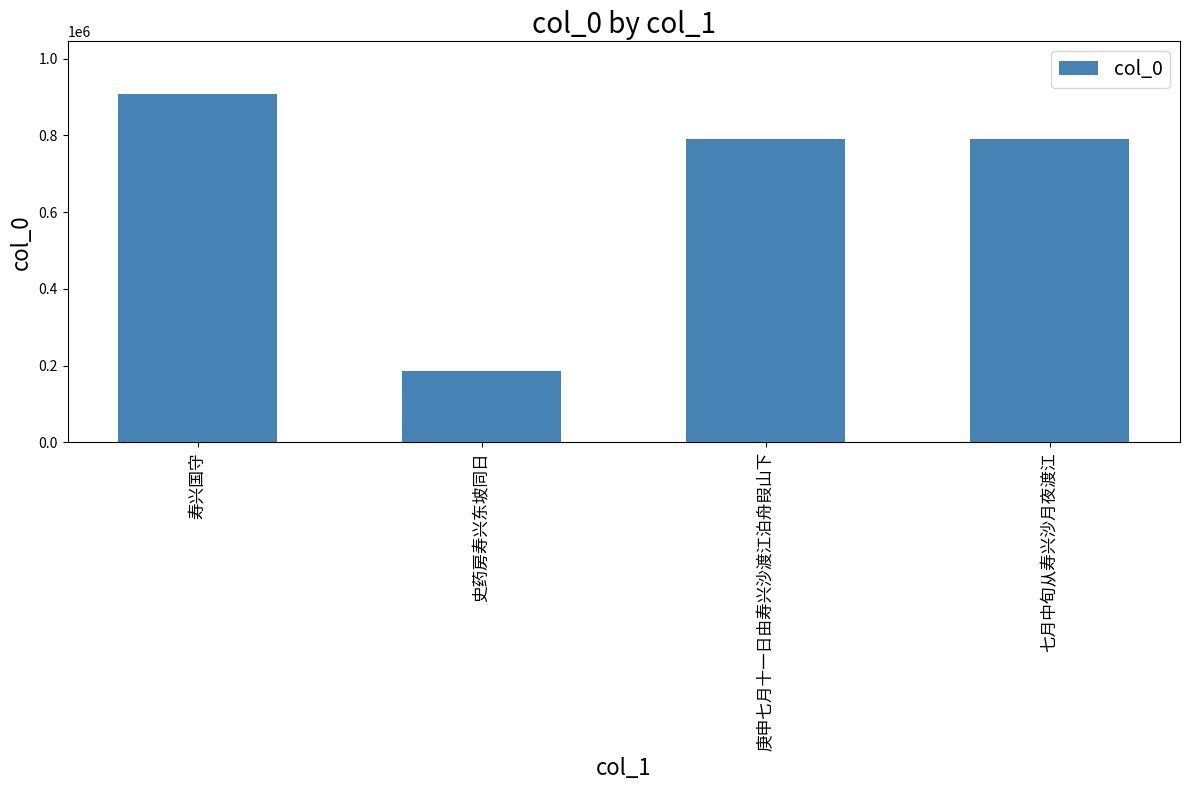

What value does the data have at 史药房寿兴东坡同日?

185563